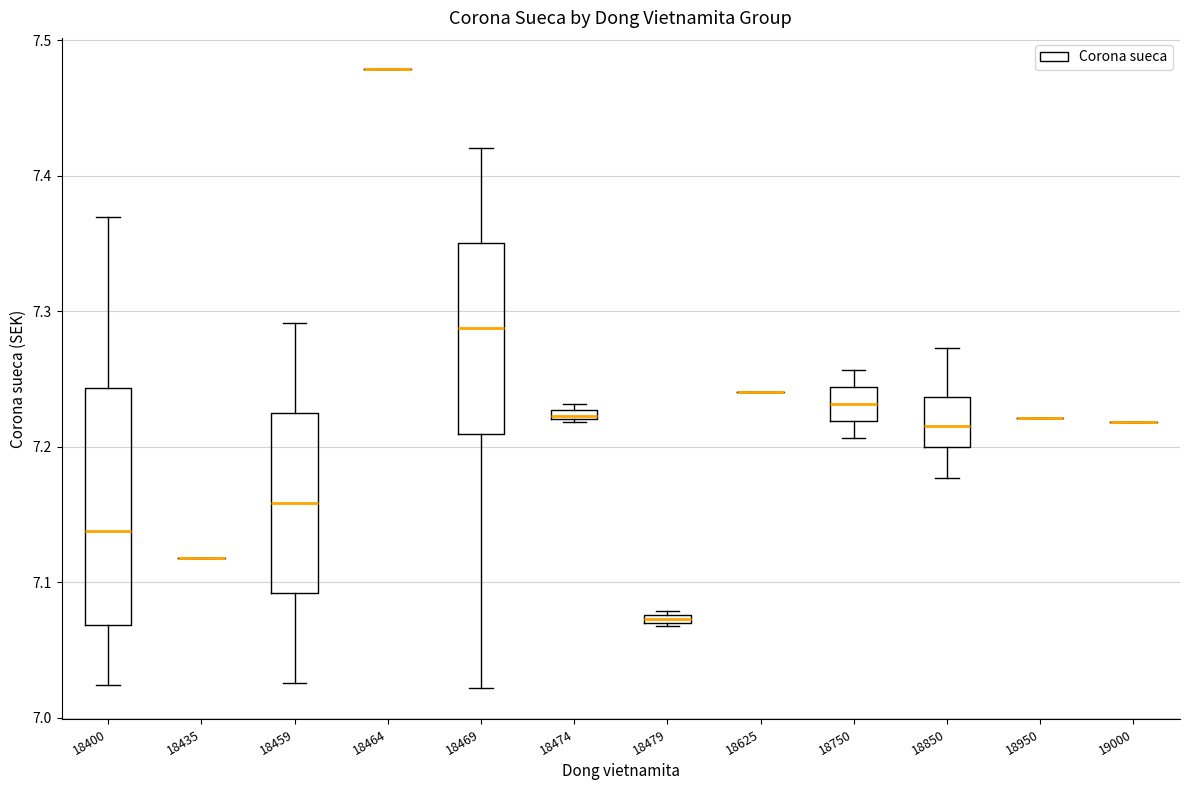

Comparing the boxes themselves (not the whiskers), which one is the tallest?

18400